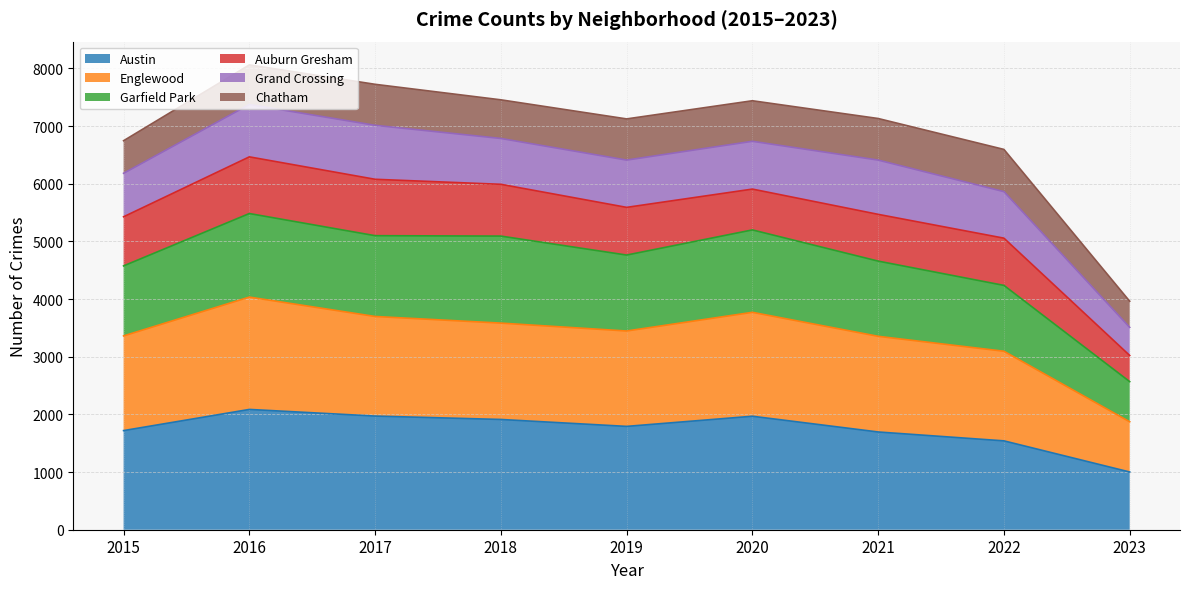

What is the value of the Garfield Park point at the 2nd from the left?

5483